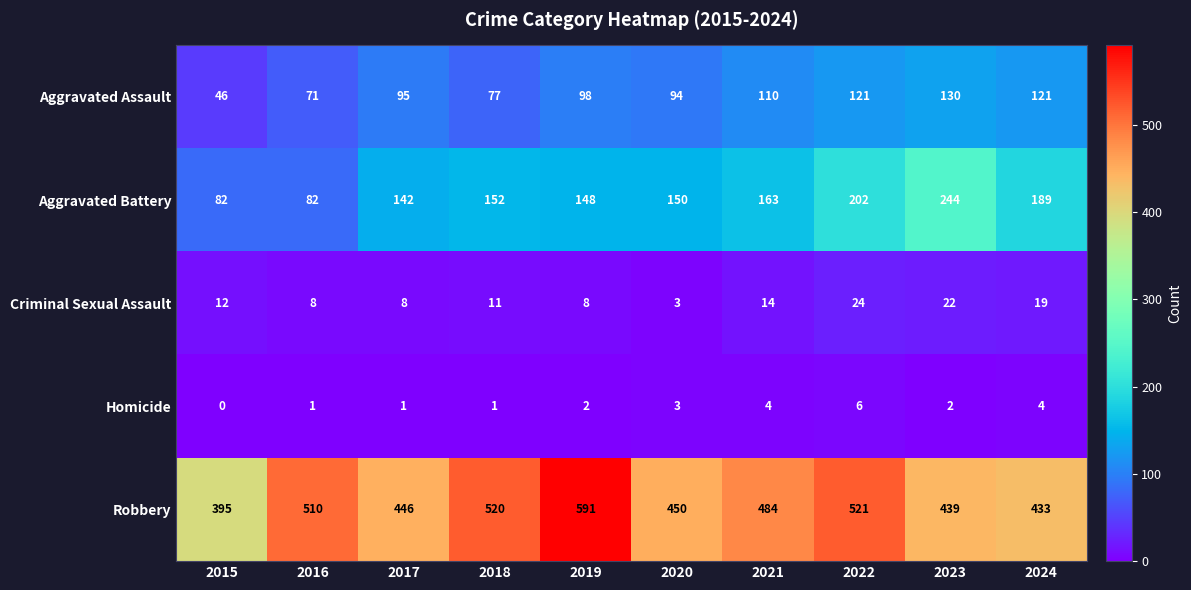

What is the approximate value of Aggravated Assault at 2018, to the nearest 10?

80